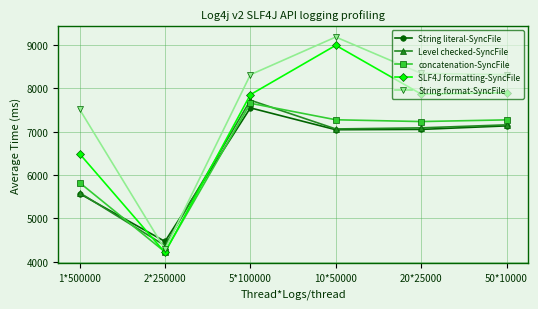

Does the chart have visible grid lines?

Yes